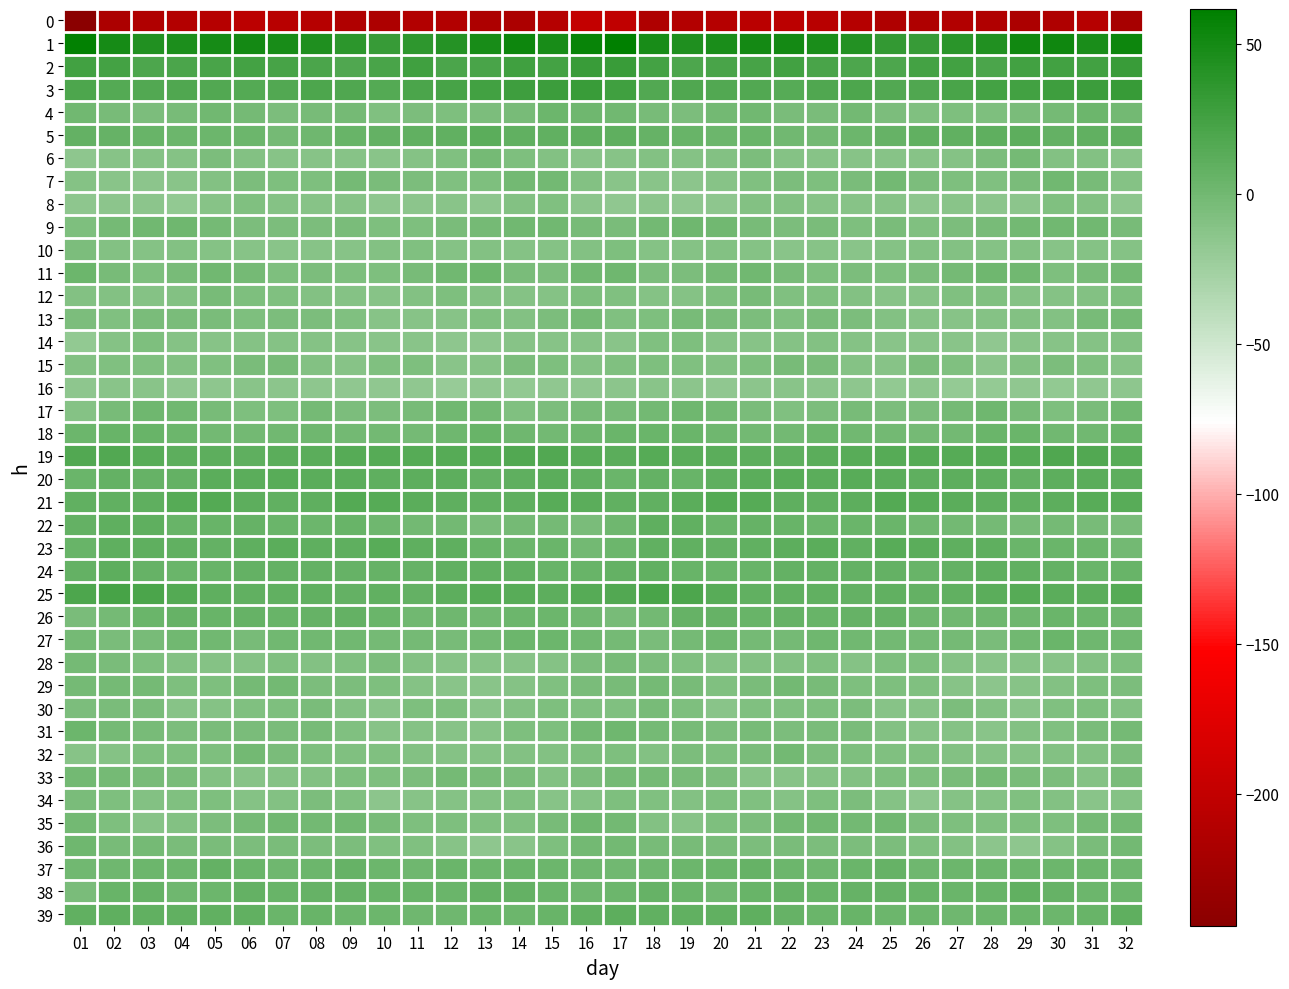

Rank the series at 01 from highest to lowest value.

1, 2, 25, 3, 19, 39, 21, 24, 5, 22, 23, 20, 18, 11, 31, 36, 37, 4, 33, 35, 28, 27, 29, 38, 26, 34, 10, 30, 13, 9, 12, 15, 7, 17, 32, 6, 16, 8, 14, 0